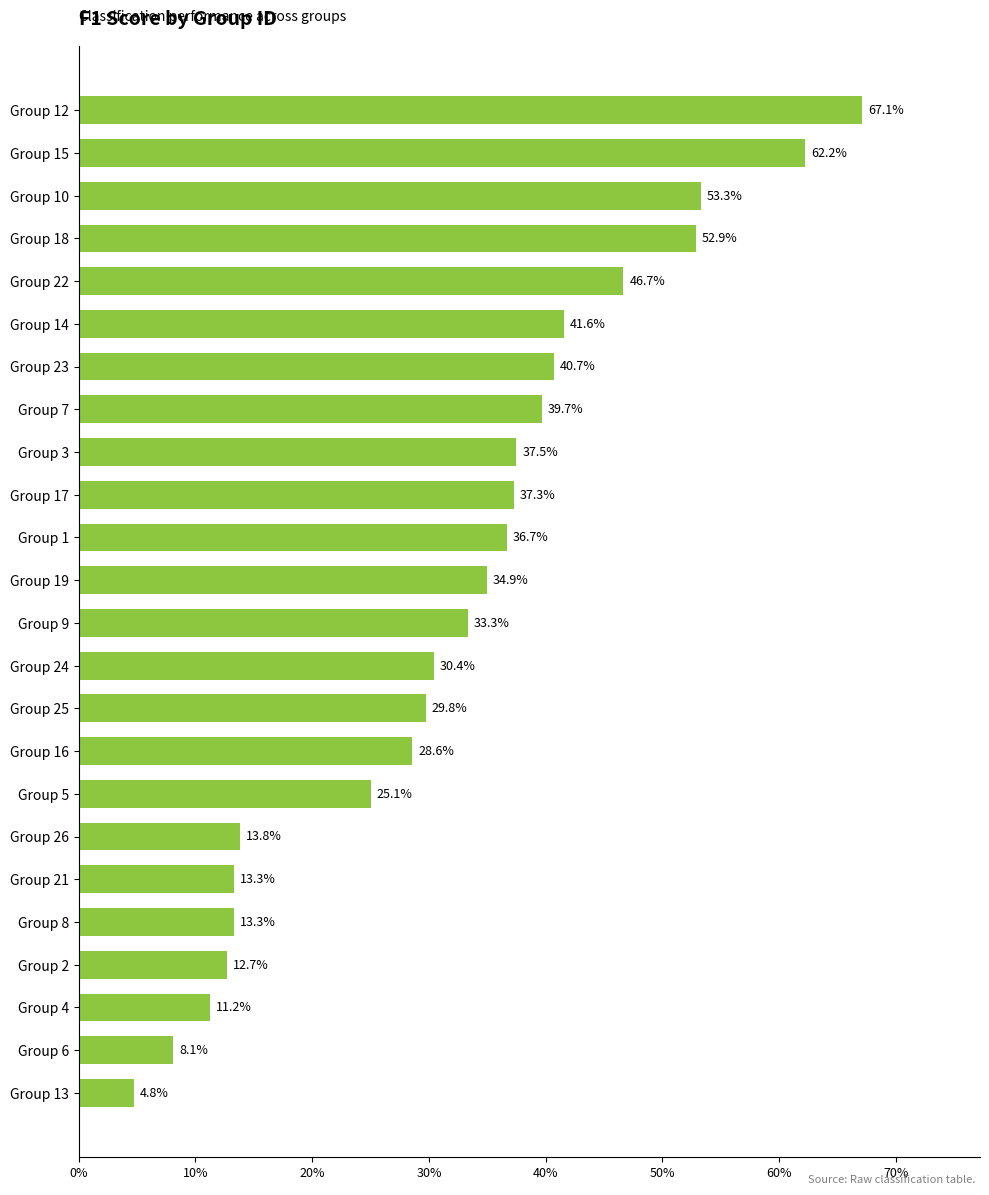

Does the chart contain any negative values?

No